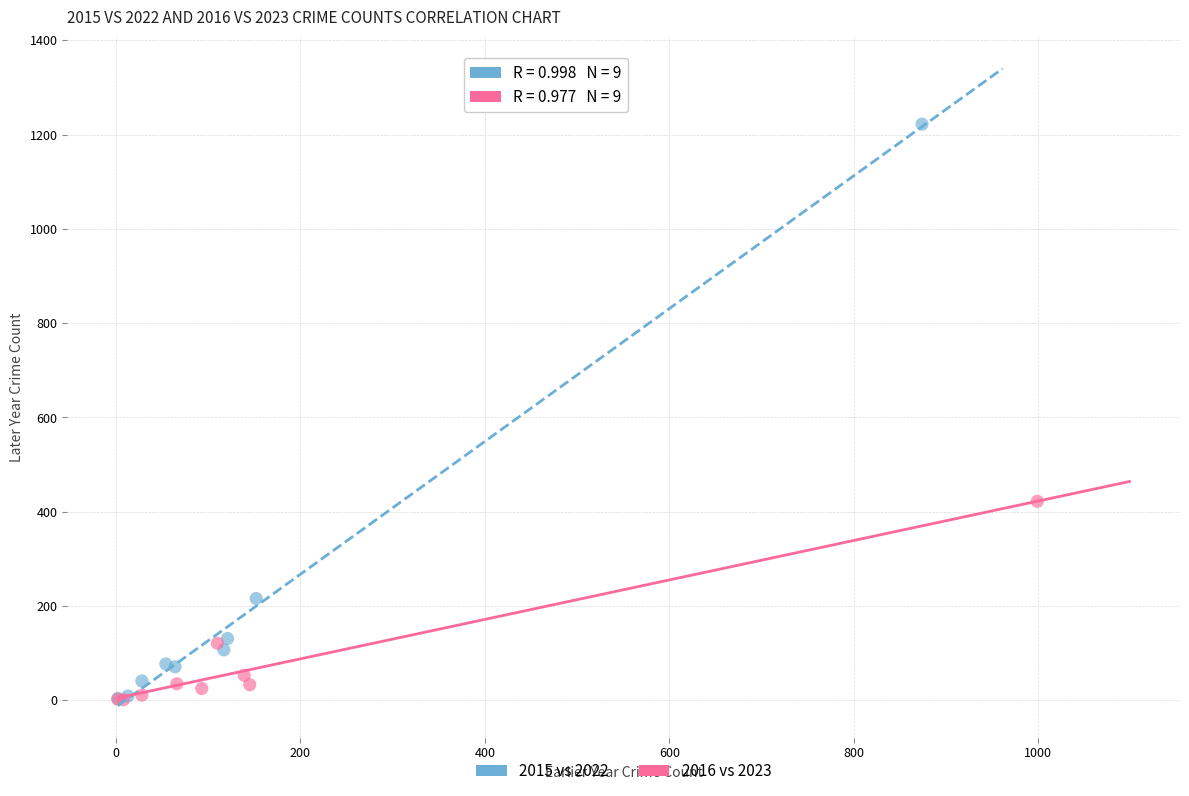

Which series has the largest Y range (max minus min)?

2015 vs 2022